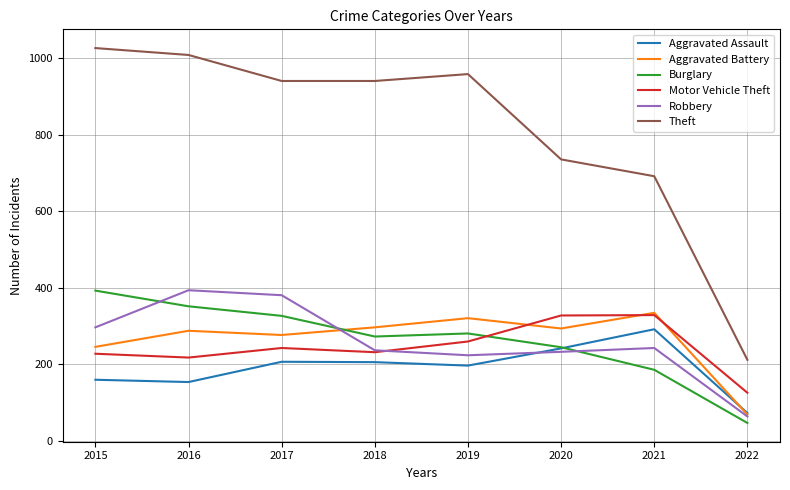

The value of Theft at 2020 is 736. True or false?

True